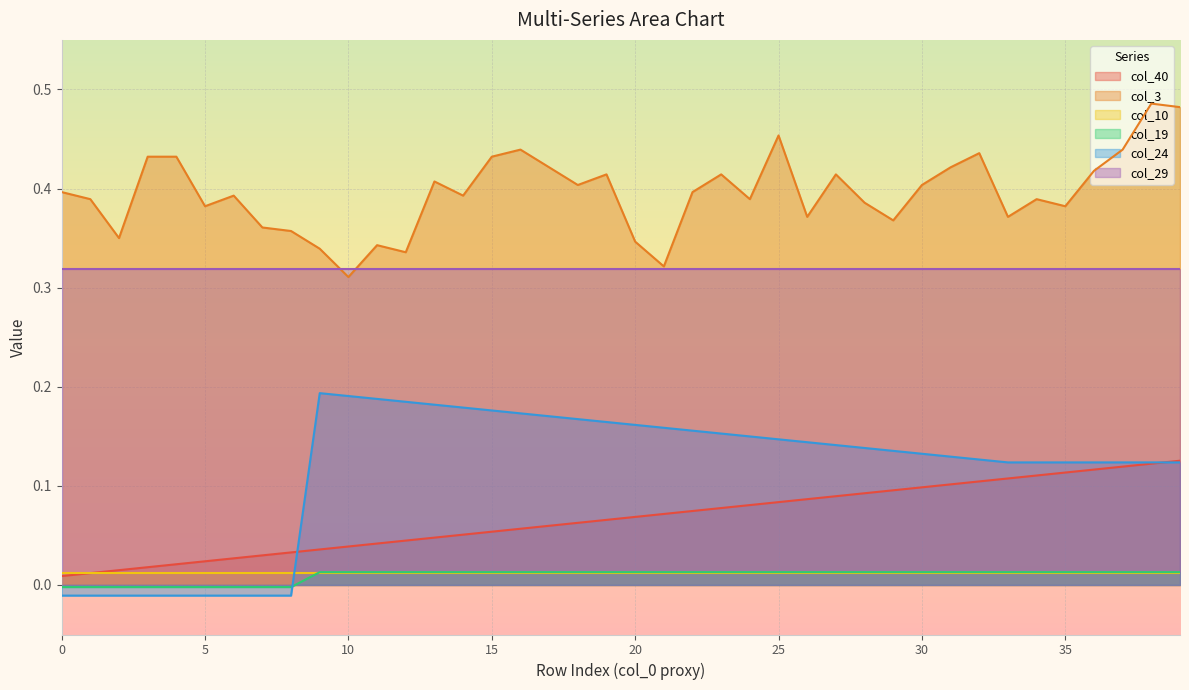

How many interior local peaks does the col_24 series have?

1